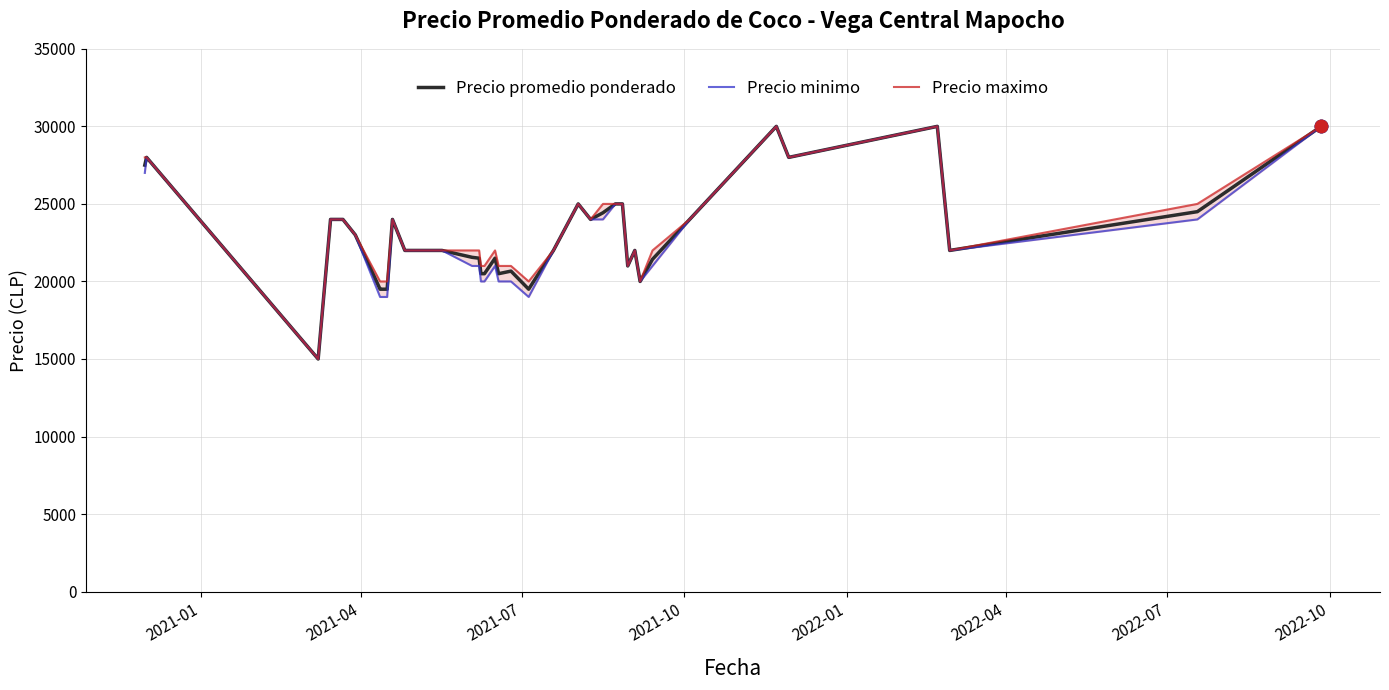

Which series reaches the minimum Y coordinate?

Precio promedio ponderado